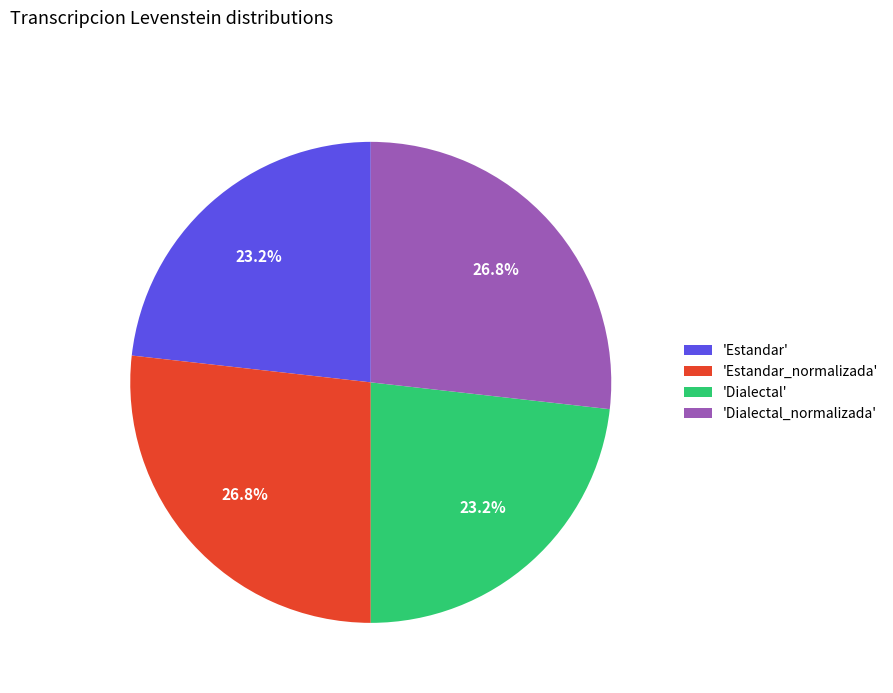

Is 'Estandar_normalizada' the majority of the pie?

No